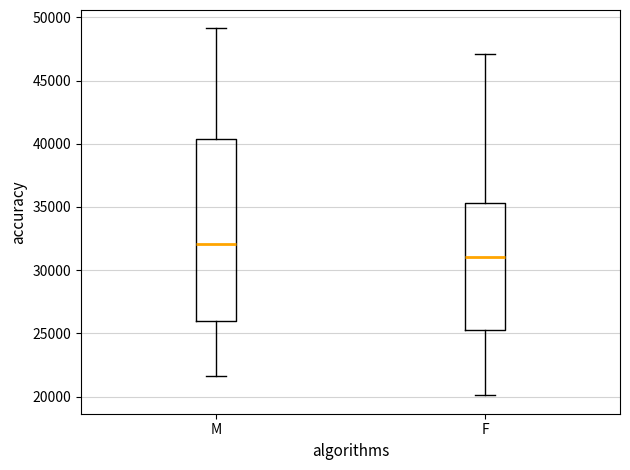

Reading left to right, read every box against the y-axis: the position of its median line, the range the box covers, and the ends of its whiskers. The values are not printed on the chart, so give them approximately, as read against the axis.

M: median 32000, box 26000 to 40500, whiskers 21500 to 49000
F: median 31000, box 25500 to 35500, whiskers 20000 to 47000